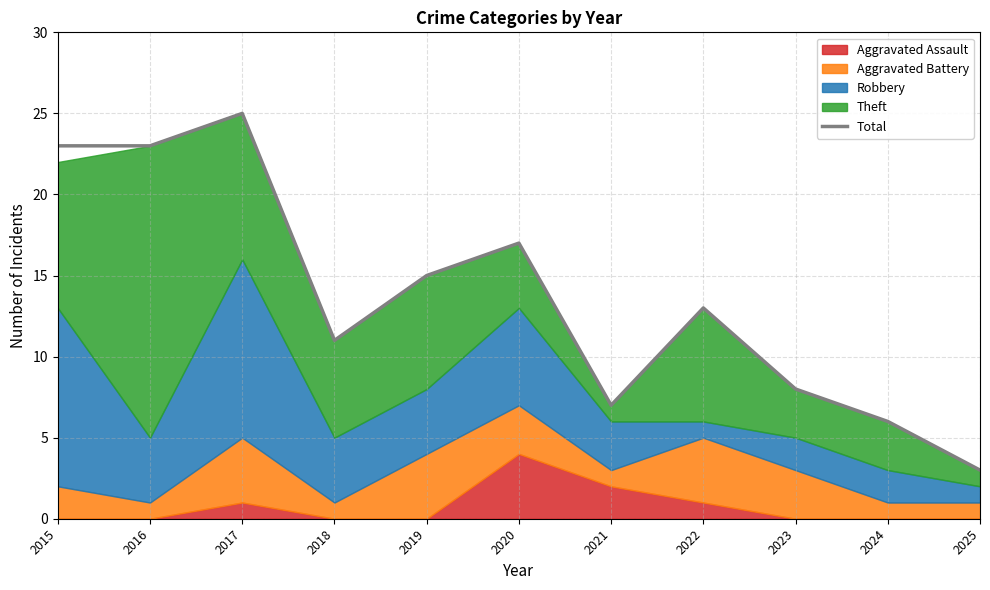

What is the difference between the maximum and minimum values?

22